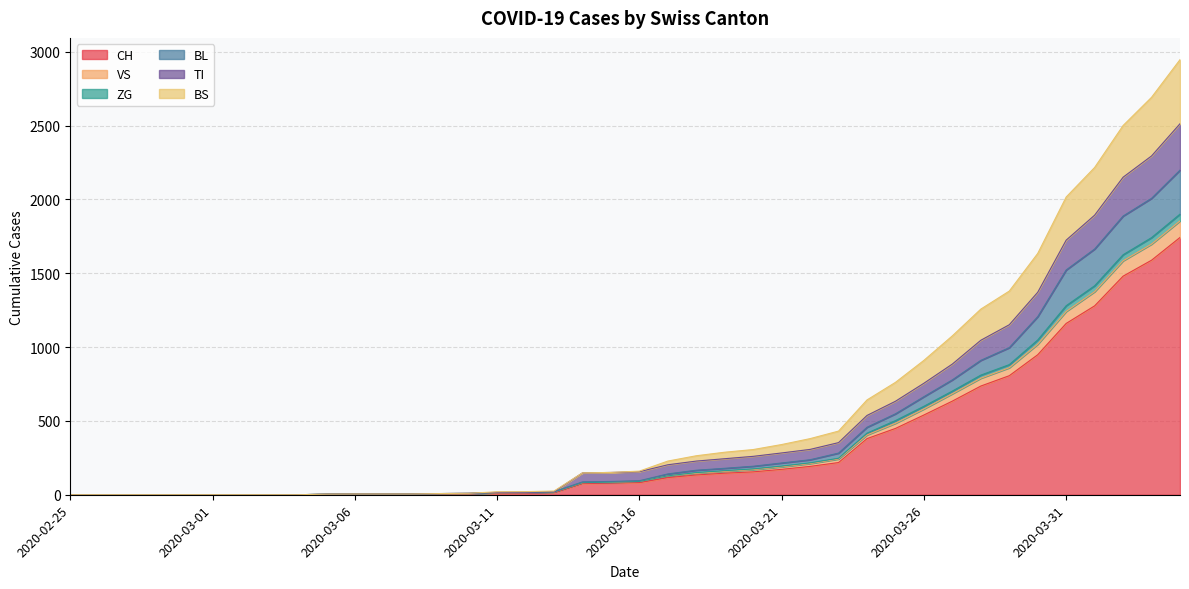

True or false: ZG and BS cross at least once.

False